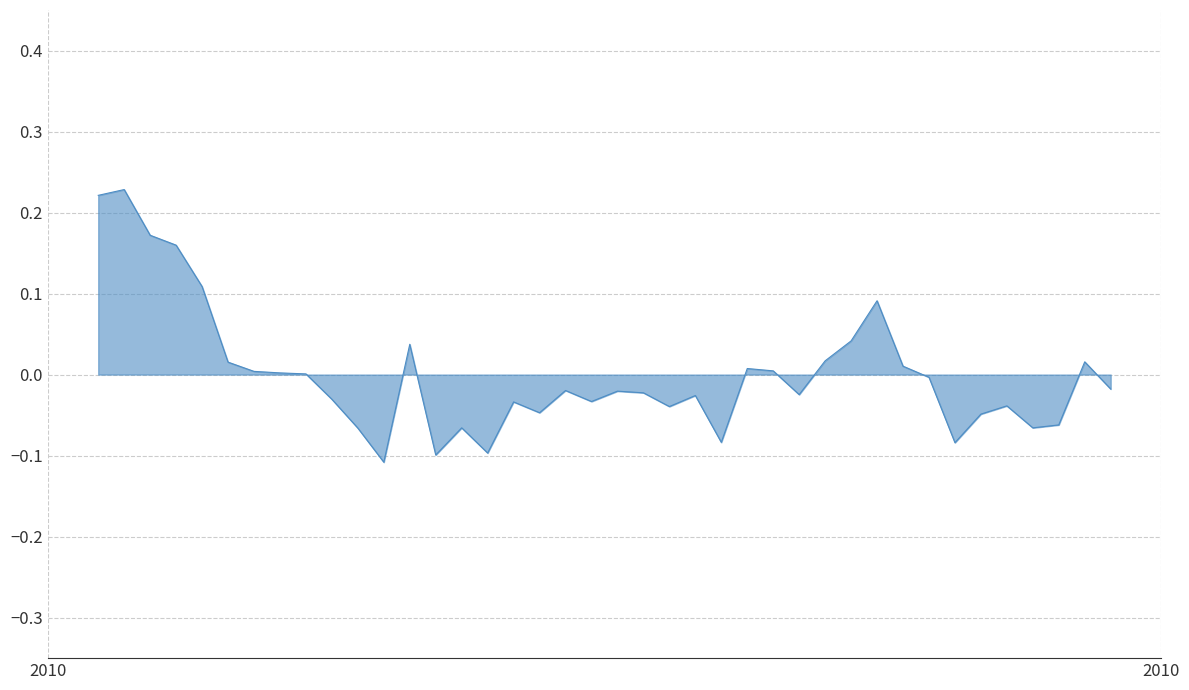

Reading left to right, list all the values displayed in this chart.

0.2	0.2	0.2	0.2	0.1	0.0	0.0	0.0	0.0	-0.0	-0.1	-0.1	0.0	-0.1	-0.1	-0.1	-0.0	-0.0	-0.0	-0.0	-0.0	-0.0	-0.0	-0.0	-0.1	0.0	0.0	-0.0	0.0	0.0	0.1	0.0	-0.0	-0.1	-0.0	-0.0	-0.1	-0.1	0.0	-0.0